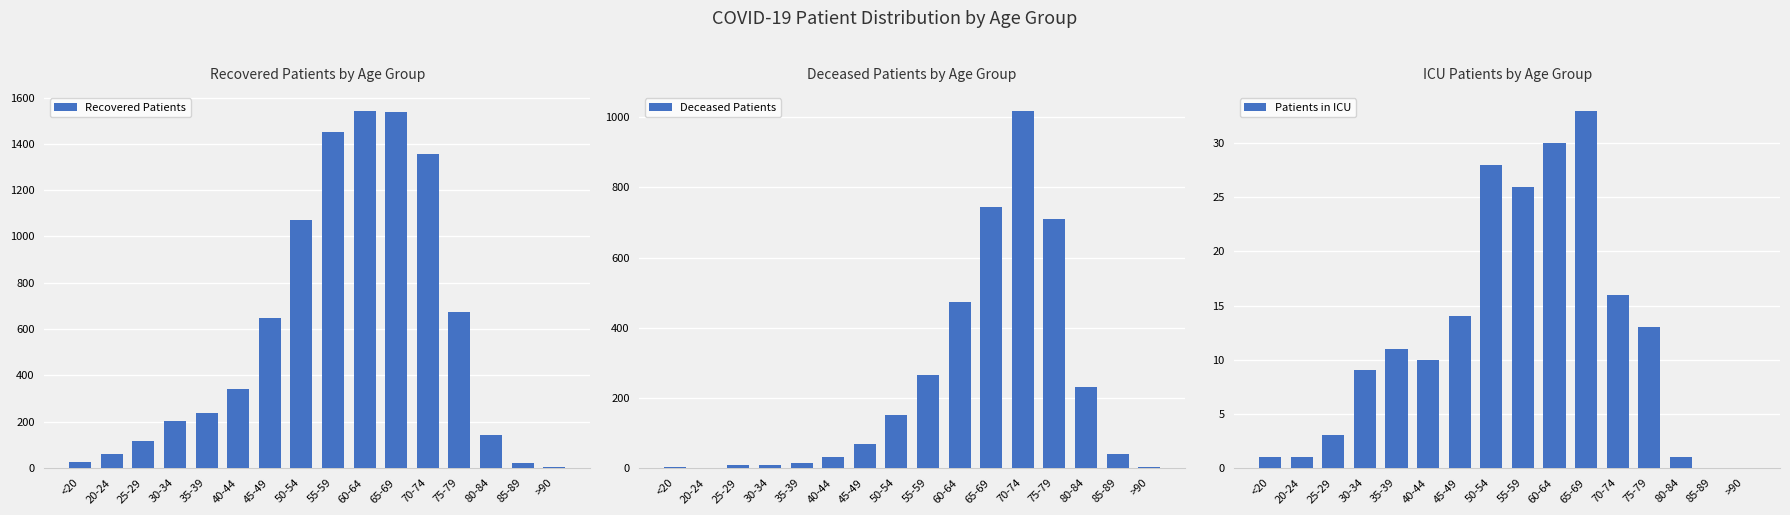

What are all the series names shown in the legend?

Recovered Patients, Deceased Patients, Patients in ICU